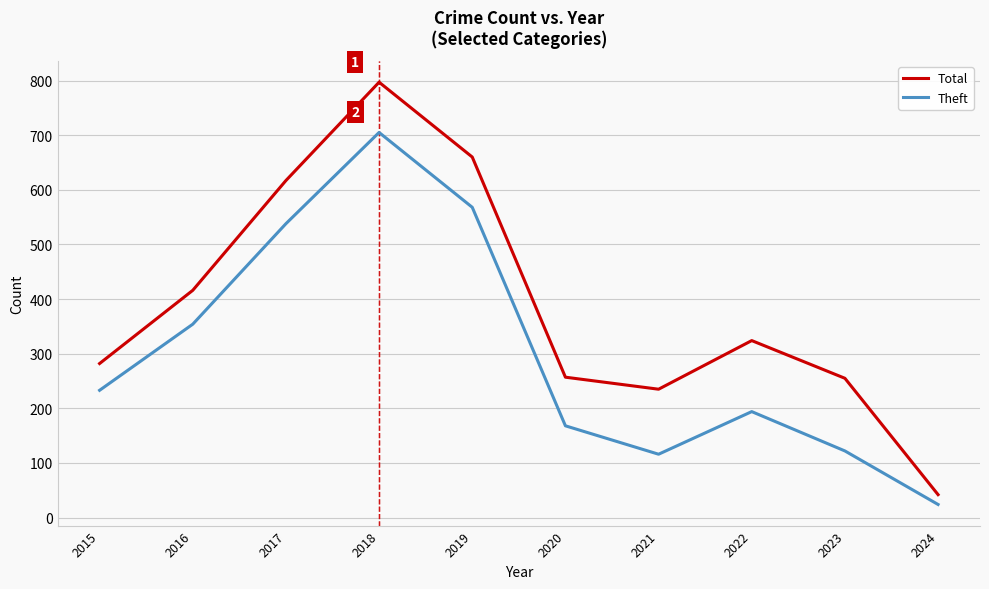

True or false: Theft and Total cross at least once.

False